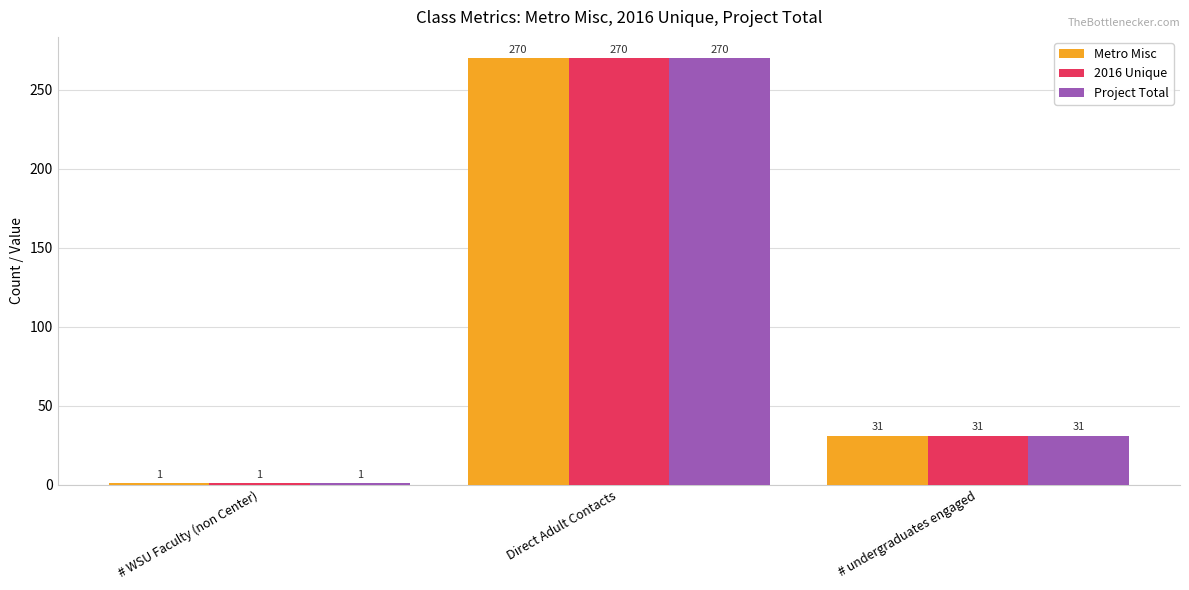

How many series are shown in this chart?

3